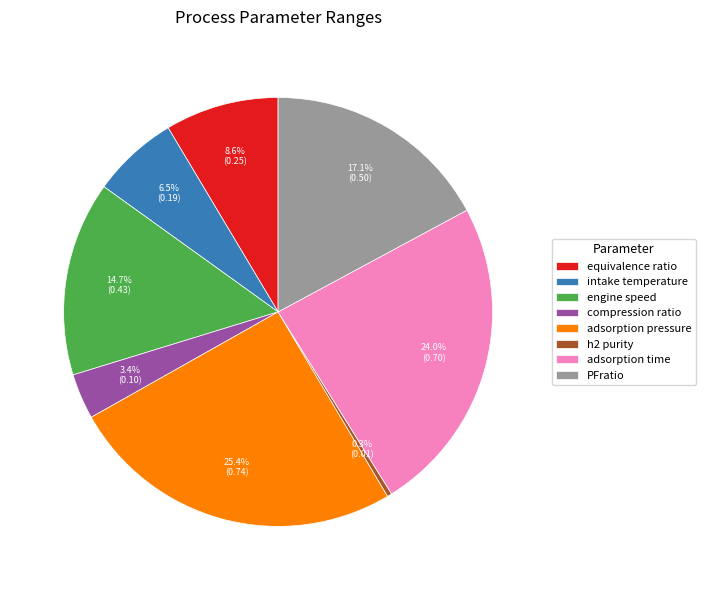

Does any single category account for the majority?

No